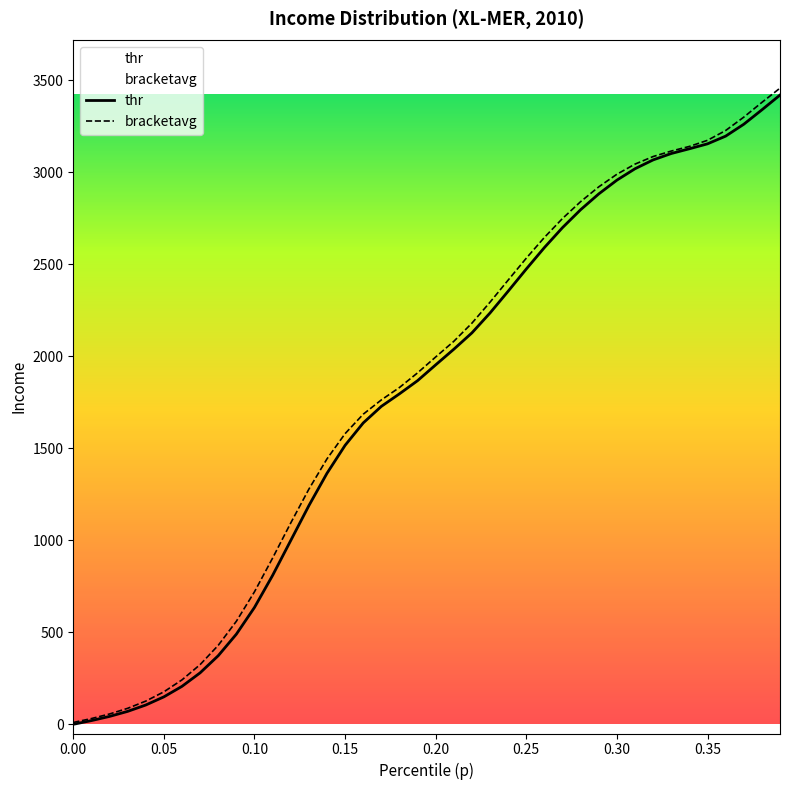

Rank the categories by thr value from highest to lowest.

0.39, 0.38, 0.37, 0.36, 0.35, 0.34, 0.33, 0.32, 0.31, 0.3, 0.29, 0.28, 0.27, 0.26, 0.25, 0.24, 0.23, 0.22, 0.21, 0.2, 0.19, 0.18, 0.17, 0.16, 0.15, 0.14, 0.13, 0.12, 0.11, 0.1, 0.09, 0.08, 0.07, 0.06, 0.05, 0.04, 0.03, 0.02, 0.01, 0